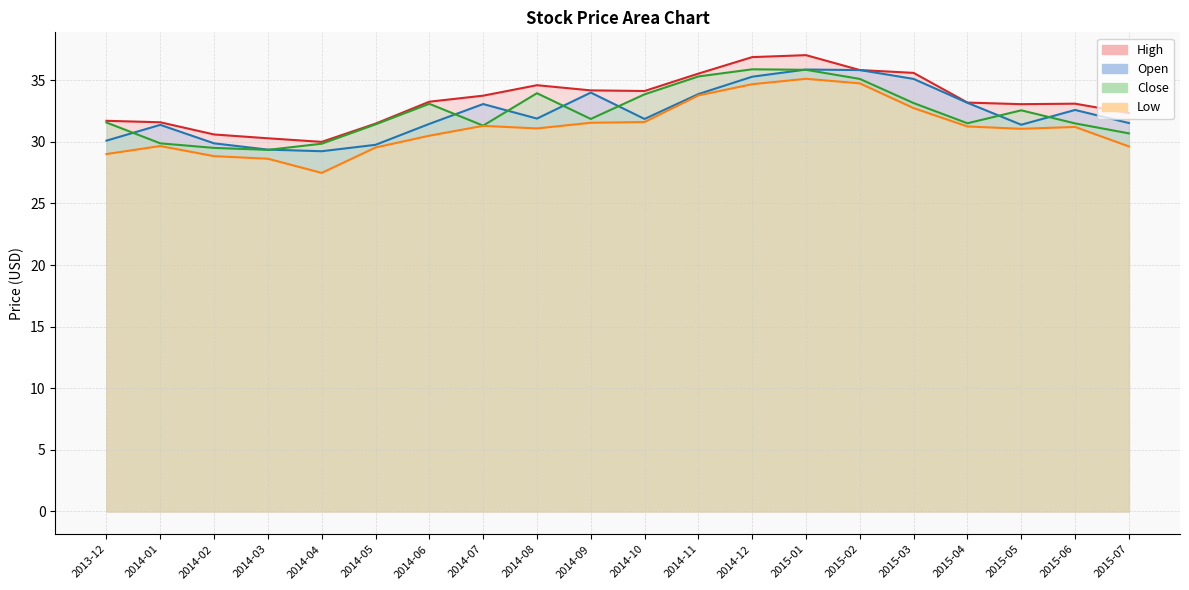

How many lines are shown in the chart?

4